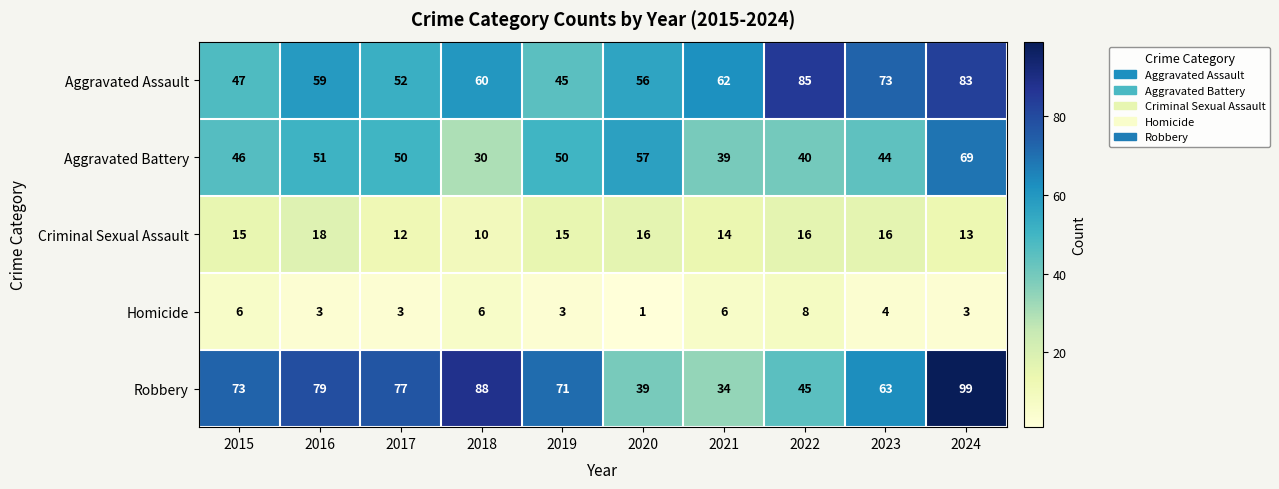

Rank the series at 2015 from lowest to highest value.

Homicide, Criminal Sexual Assault, Aggravated Battery, Aggravated Assault, Robbery